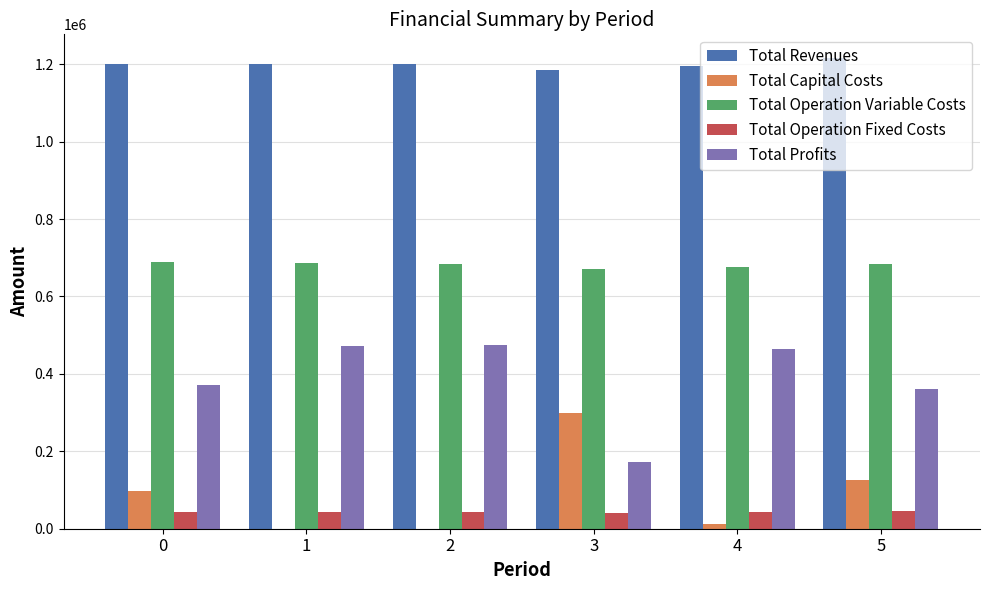

What value does the Total Operation Variable Costs series have at 1?

685954.6